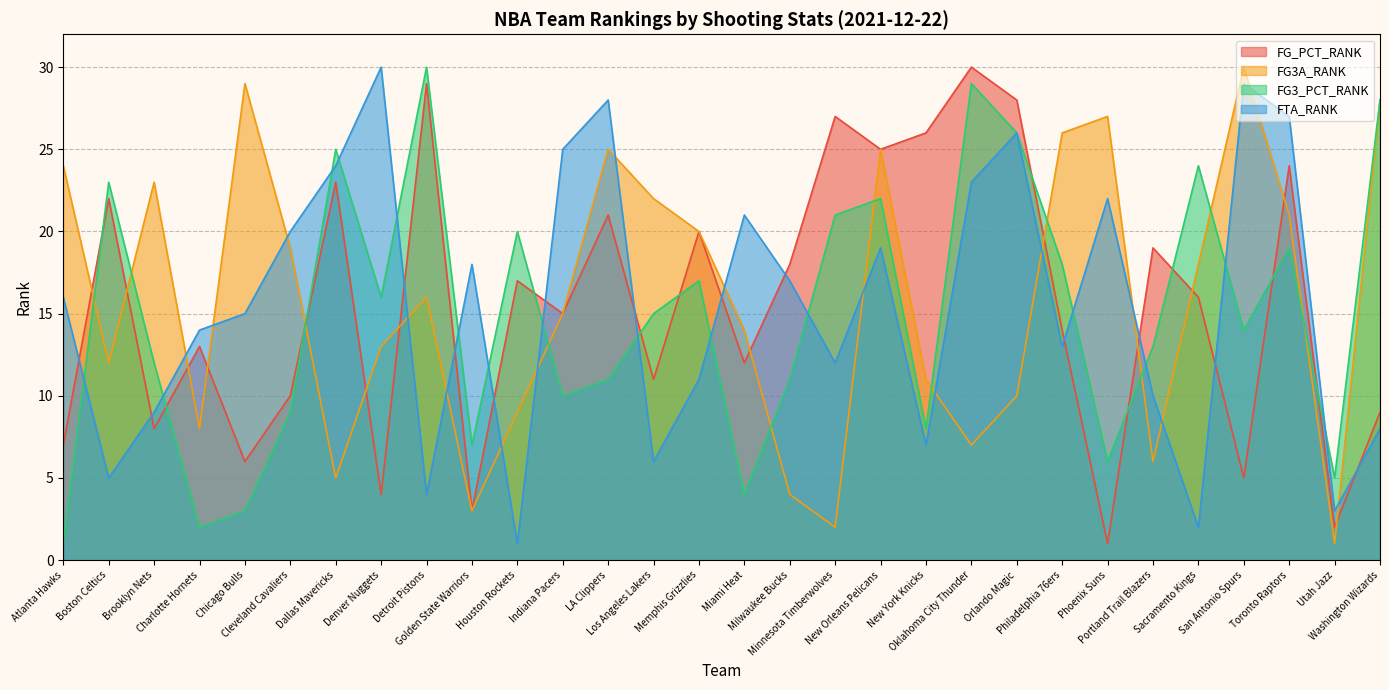

Which category has the highest value across all series?

Oklahoma City Thunder